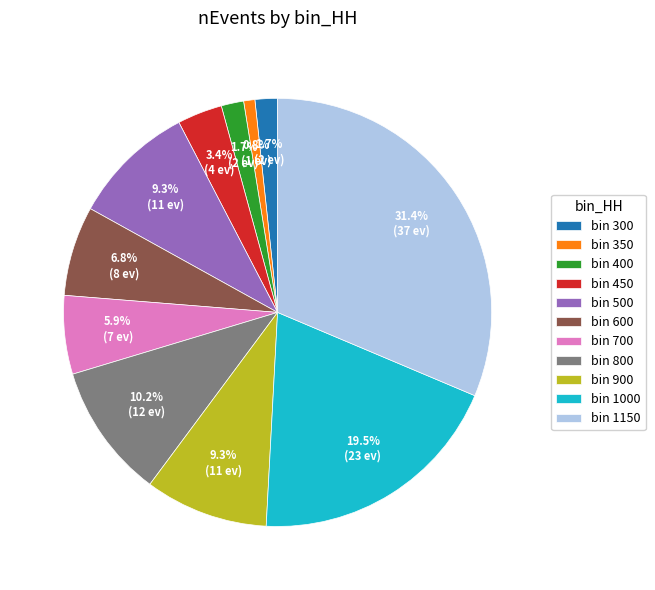

How many segments does this pie chart have?

11